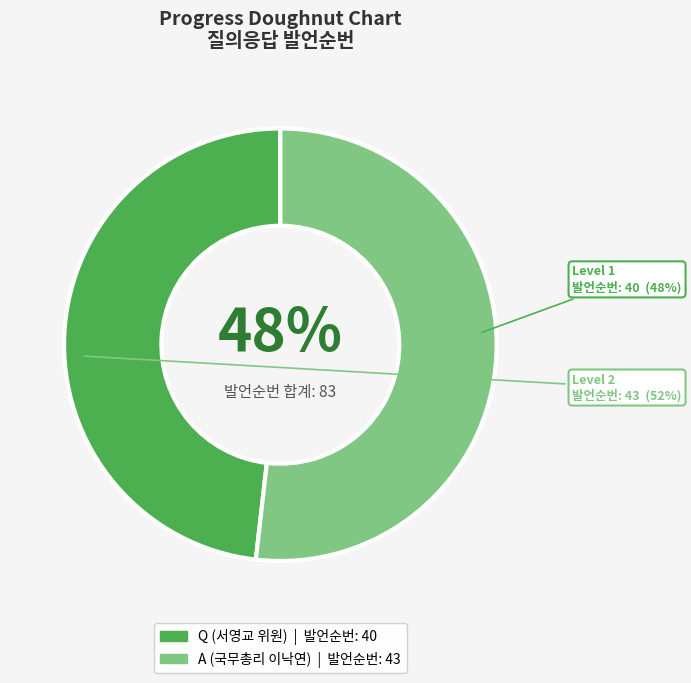

Do Q (서영교 위원) and A (국무총리 이낙연) together represent more than half of the pie?

Yes